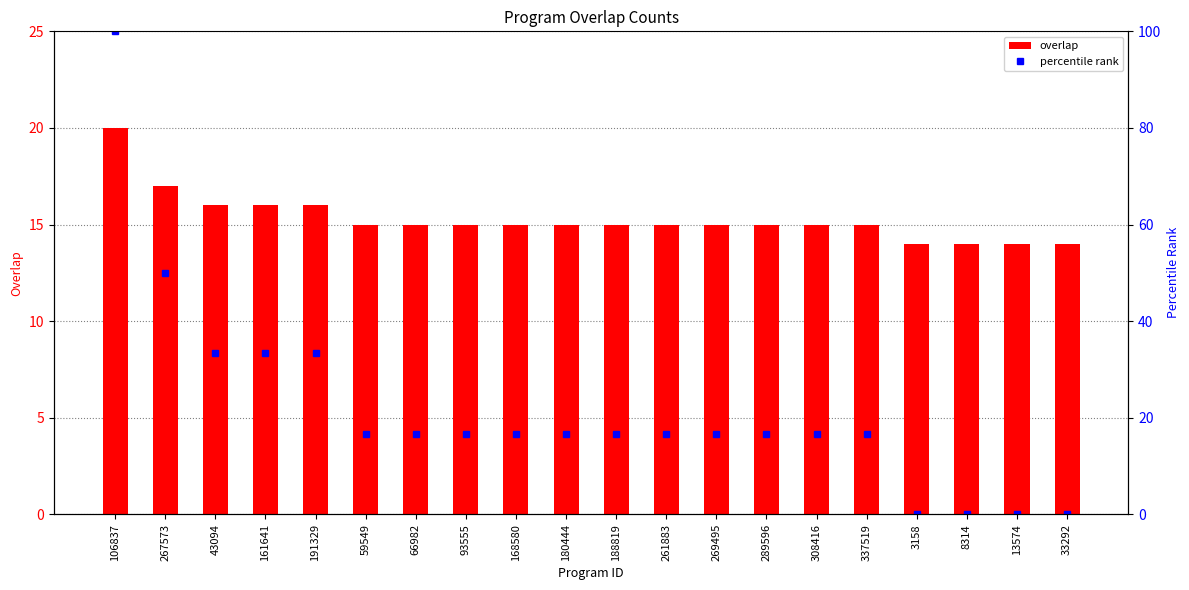

At 191329, list the series in order from largest to smallest.

percentile rank, overlap